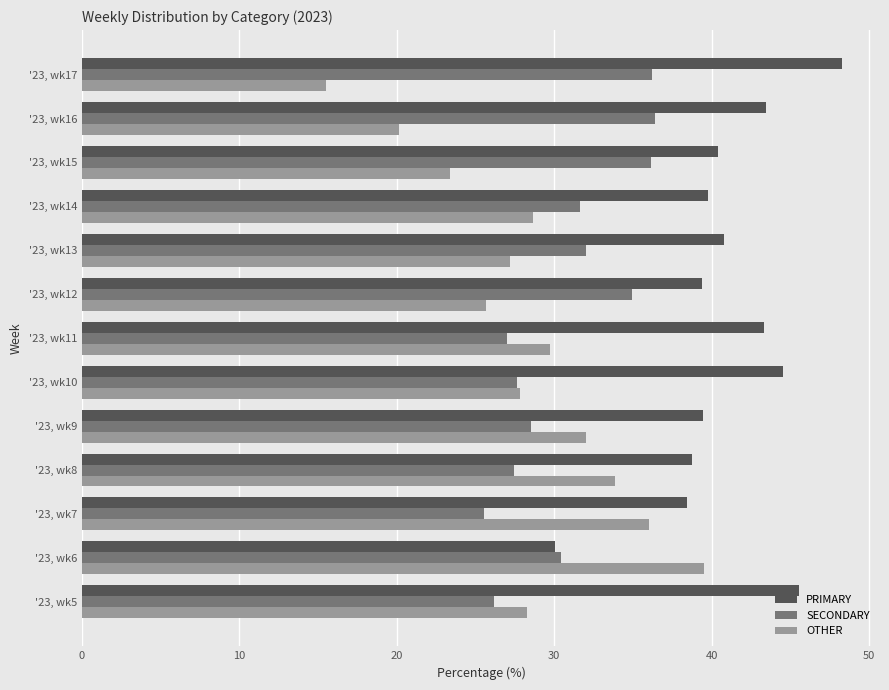

What are all the series names shown in the legend?

PRIMARY, SECONDARY, OTHER